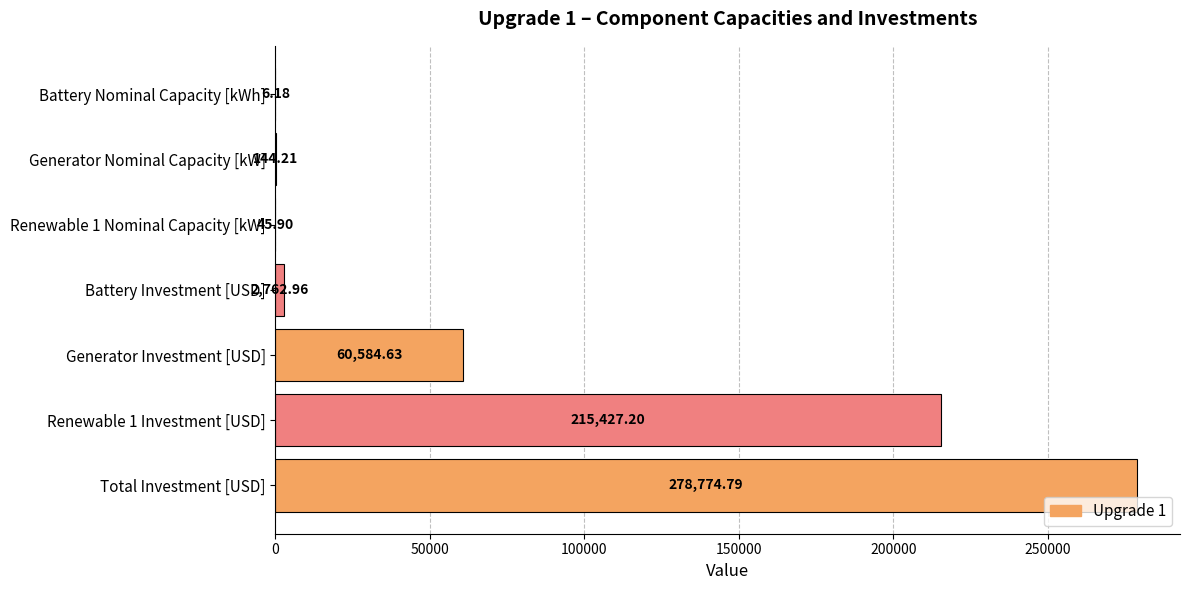

What is the sum of the values at Battery Nominal Capacity [kWh] and Generator Investment [USD]?

60590.8